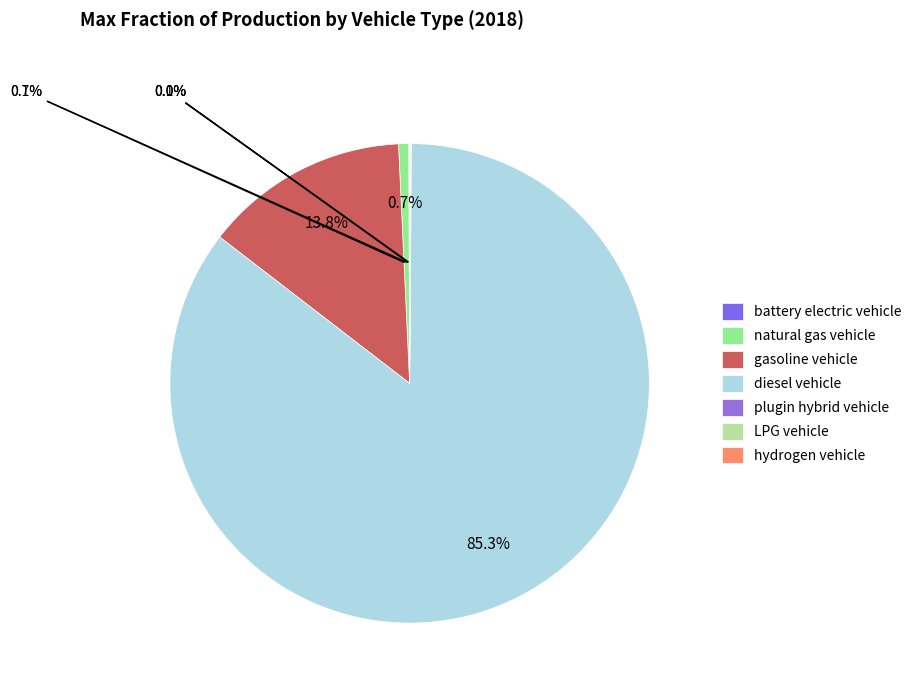

What percentage do natural gas vehicle and plugin hybrid vehicle together represent?

0.7%